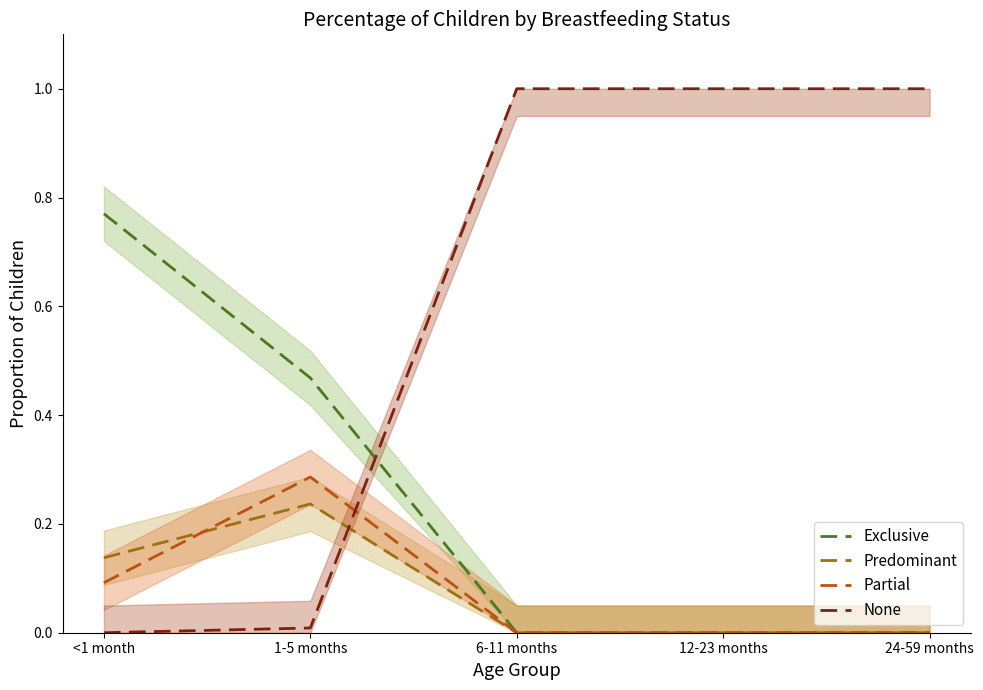

What are all the series names shown in the legend?

Exclusive, Predominant, Partial, None